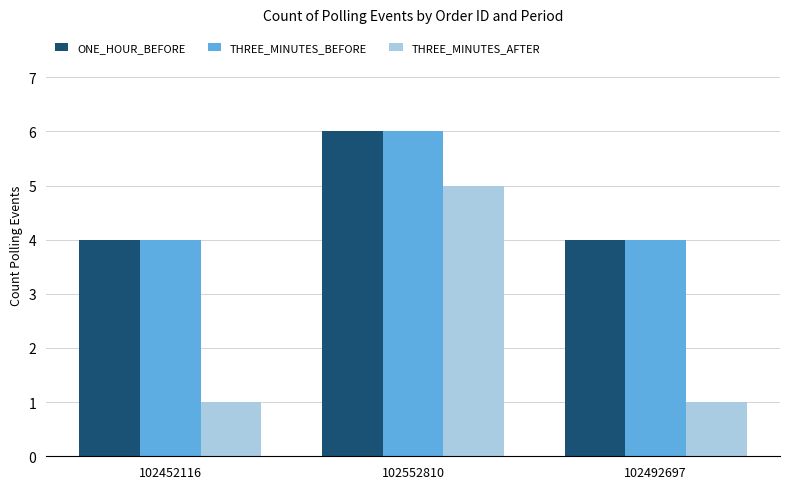

What is the total value across all series at 102552810?

17